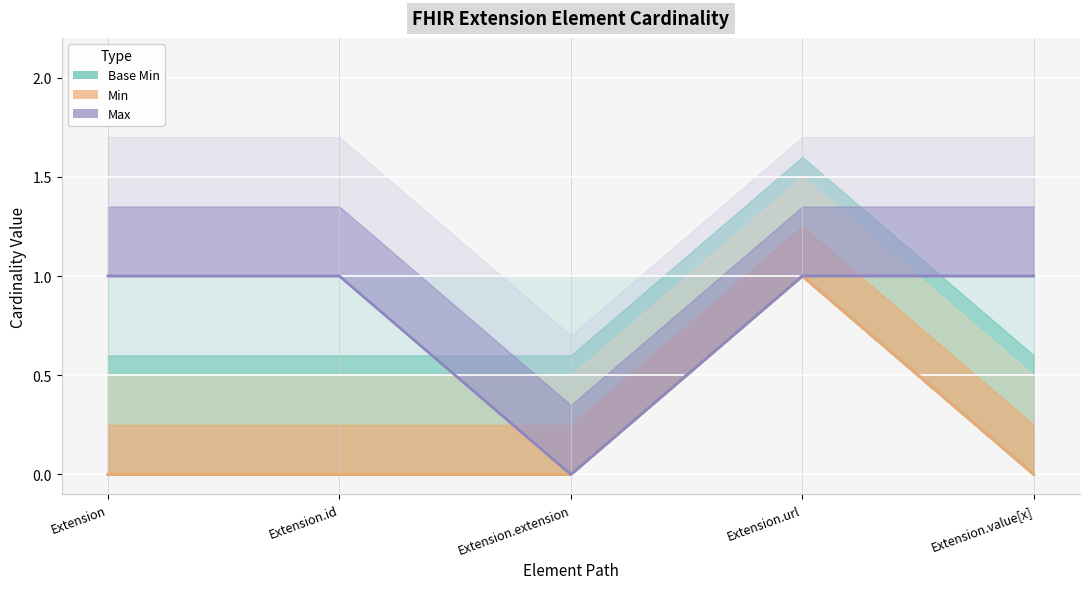

How many categories are shown in the chart?

5